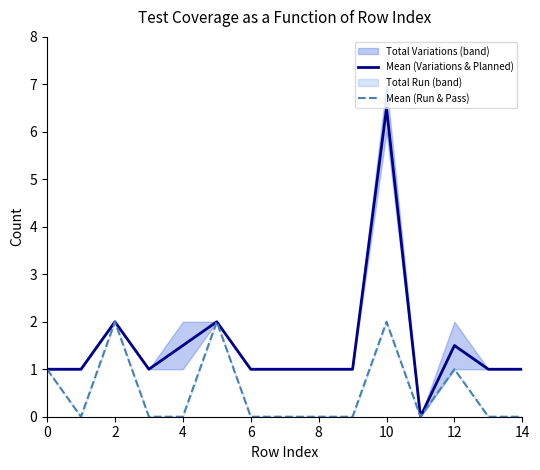

True or false: Mean (Run & Pass) and Mean (Variations & Planned) intersect in this chart.

False